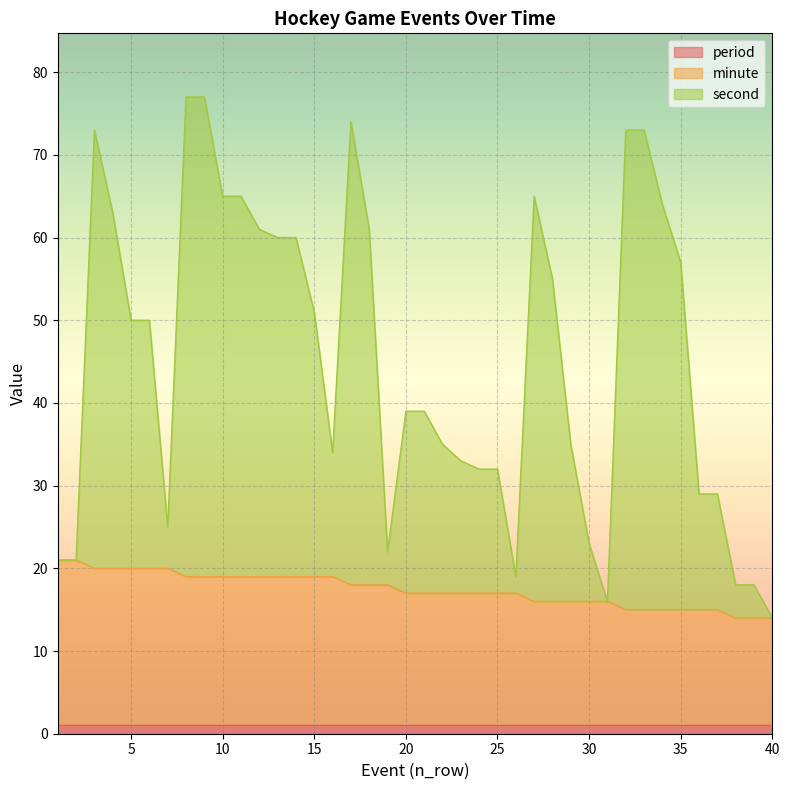

Does the chart display data point markers on the line(s)?

No